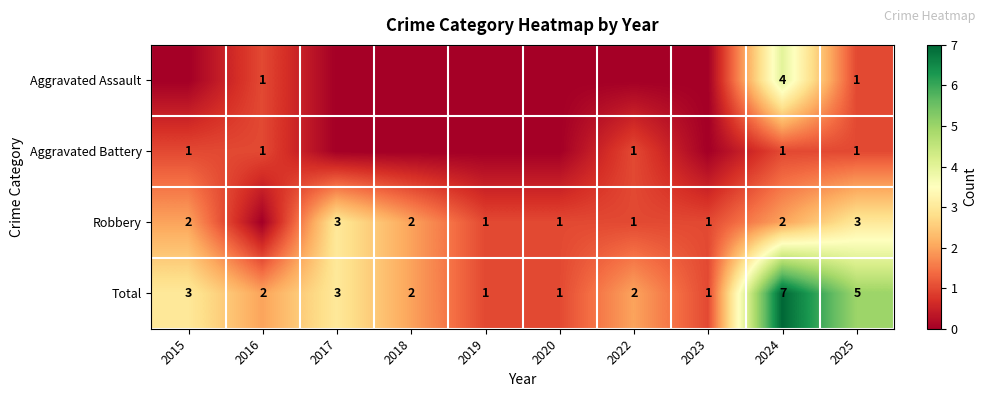

True or false: Aggravated Assault has a value of 4 at 2024.

True